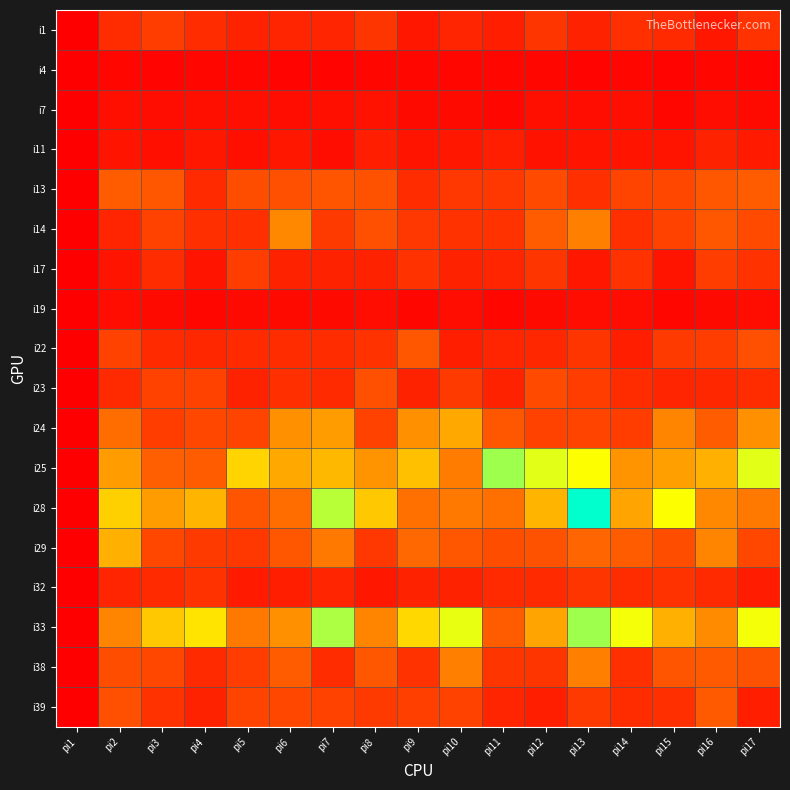

At which category is the sum across all series the highest?

pi13